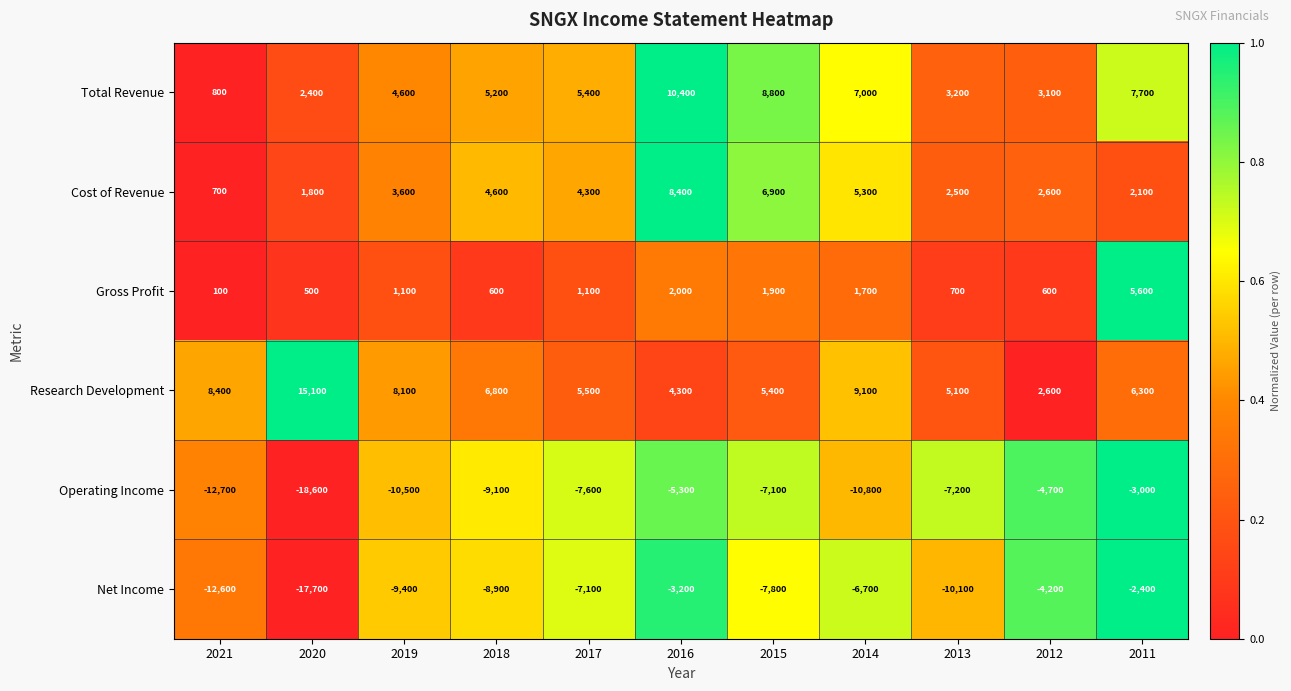

At which label does Research Development first exceed 6300?

2021